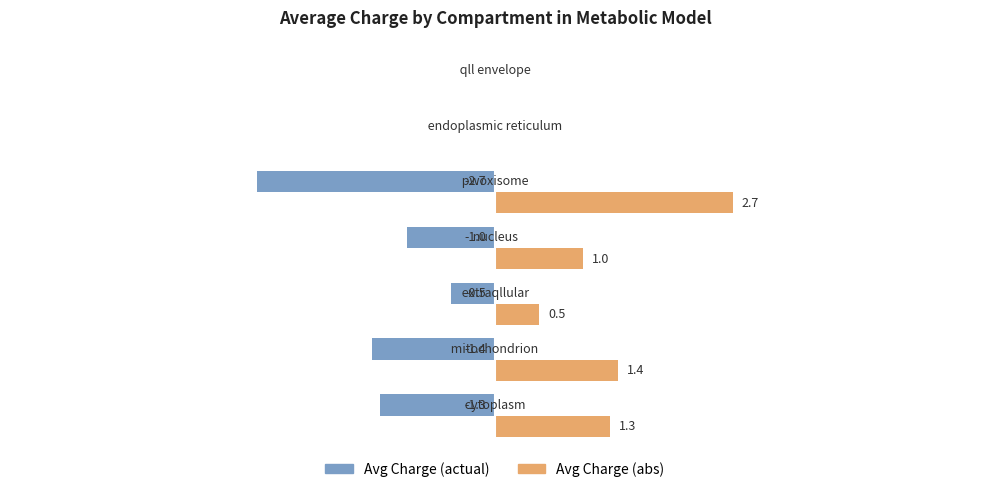

Which series has the largest total across all categories?

Avg Charge (abs)